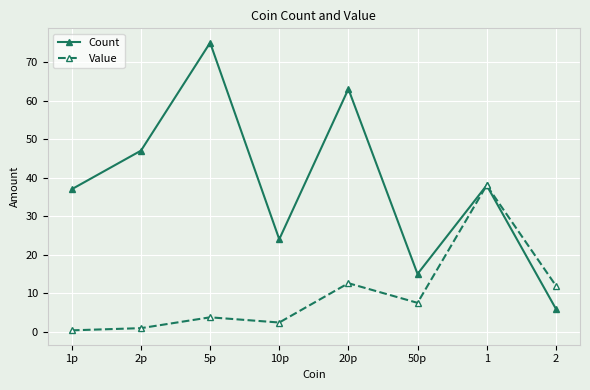

What position from the right is 10p?

5